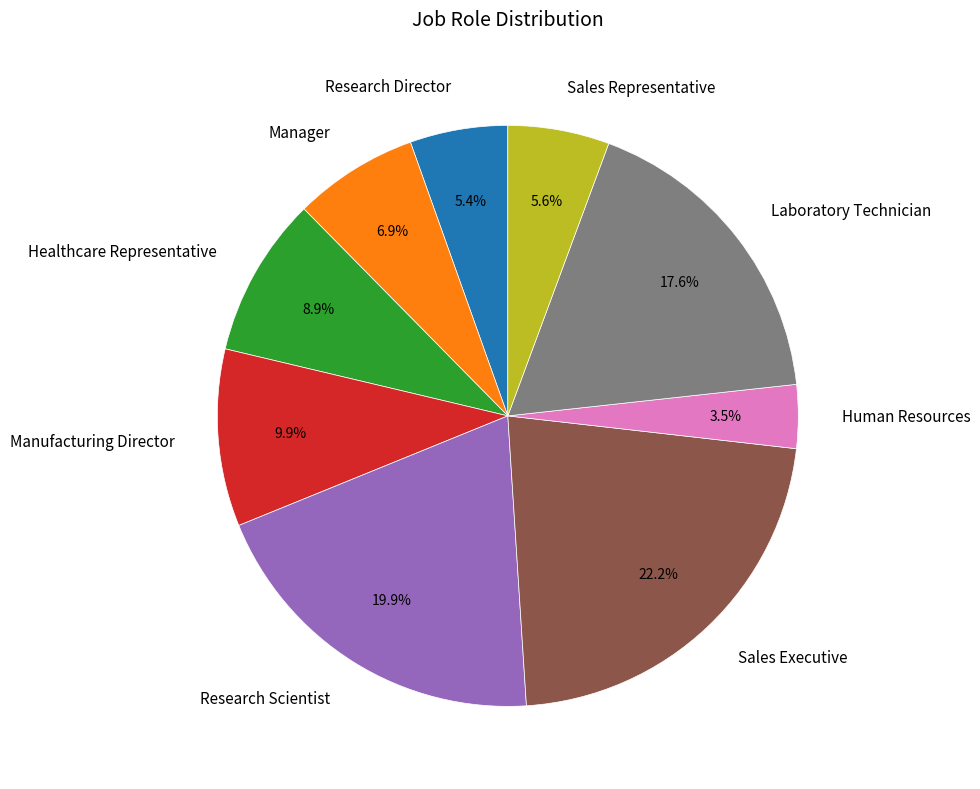

How many slices are in this pie chart?

9